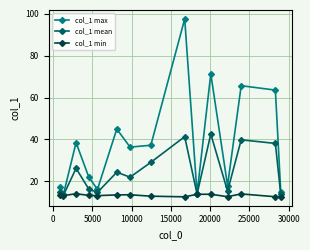

What is the value of the col_1 min point at the 9th from the left?

12.5